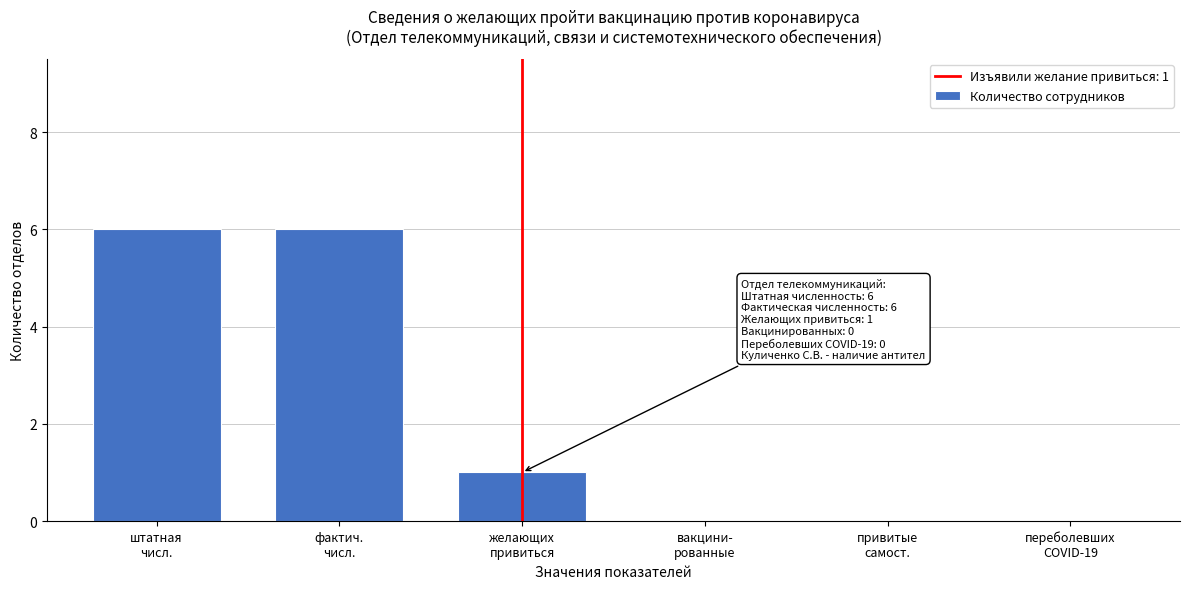

What is the sum of all values?

13